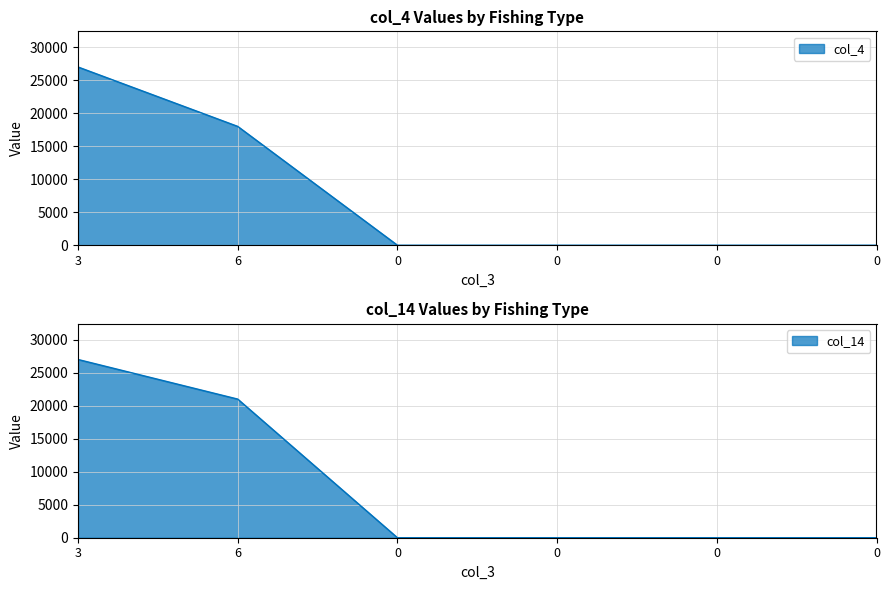

Does the chart display data point markers on the line(s)?

No